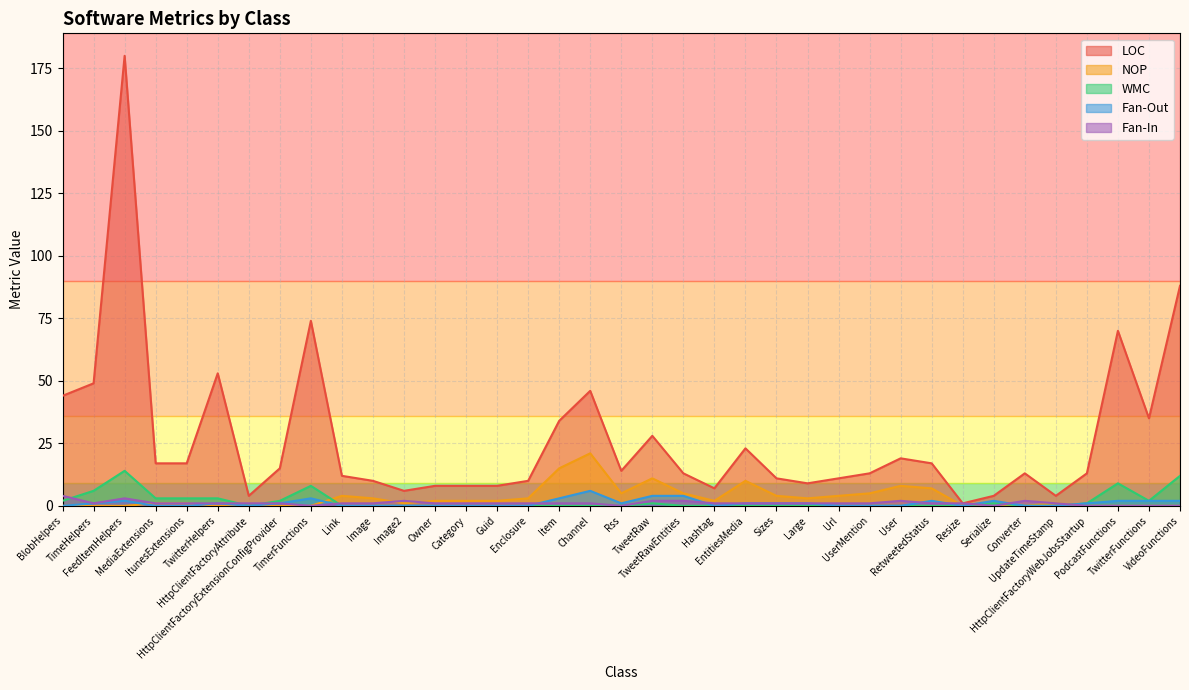

What position from the right is TweetRawEntities?

17